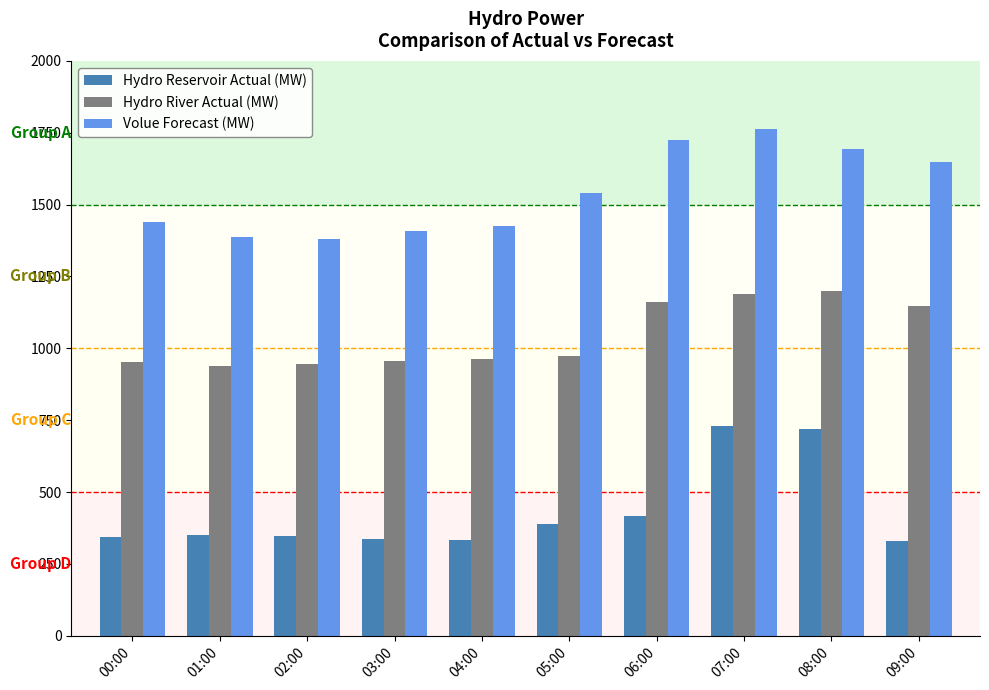

What is the difference between the highest and lowest values at 05:00?

1152